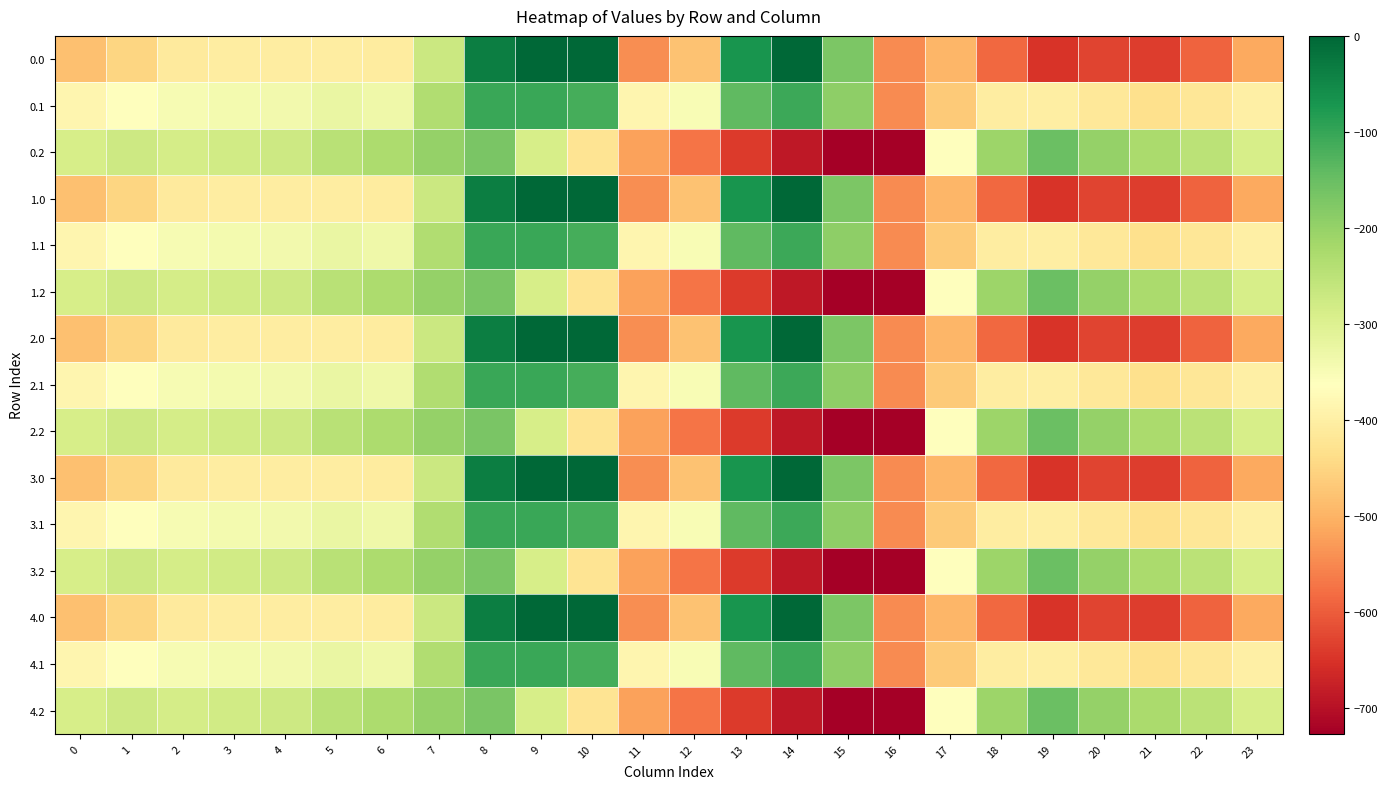

How many series are shown in this chart?

15